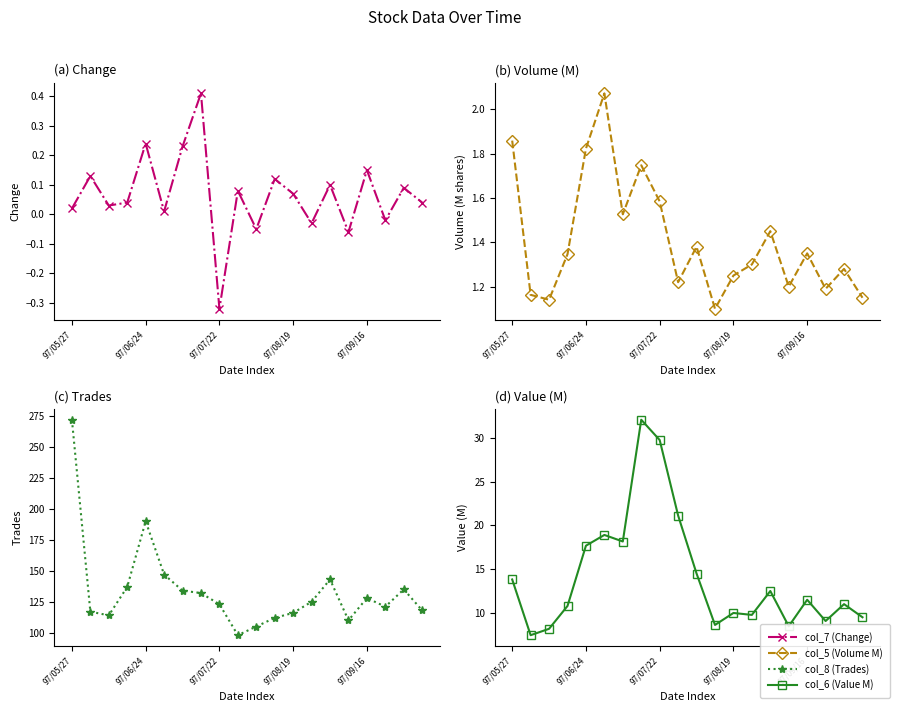

True or false: col_7 (Change) and col_5 (Volume M) intersect in this chart.

False